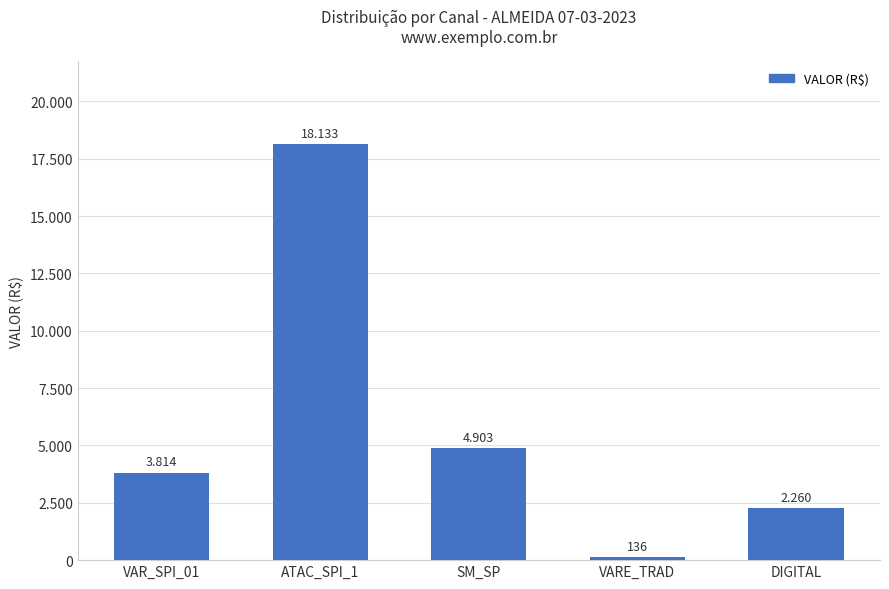

What is the sum of all values?

29247.8